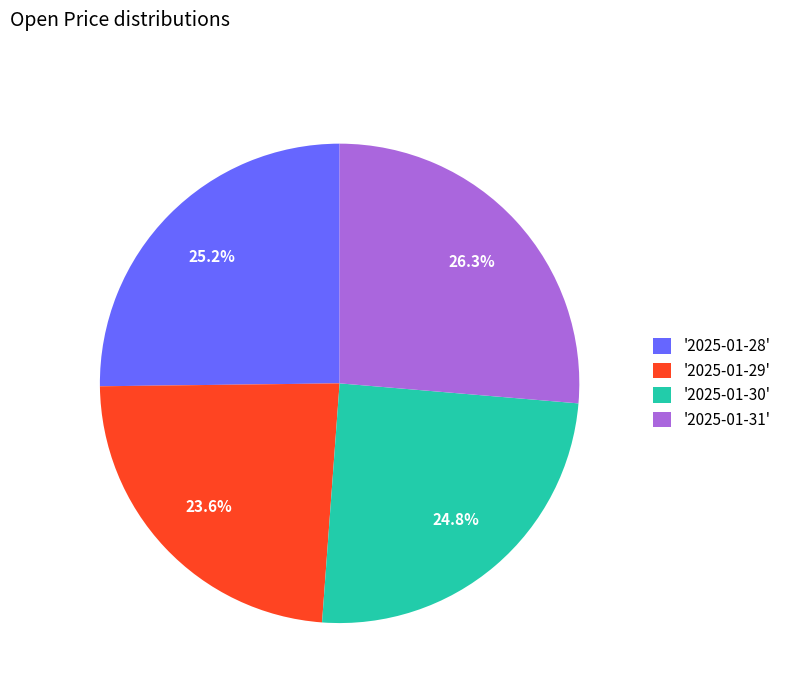

What is the largest slice in the pie chart?

'2025-01-31'